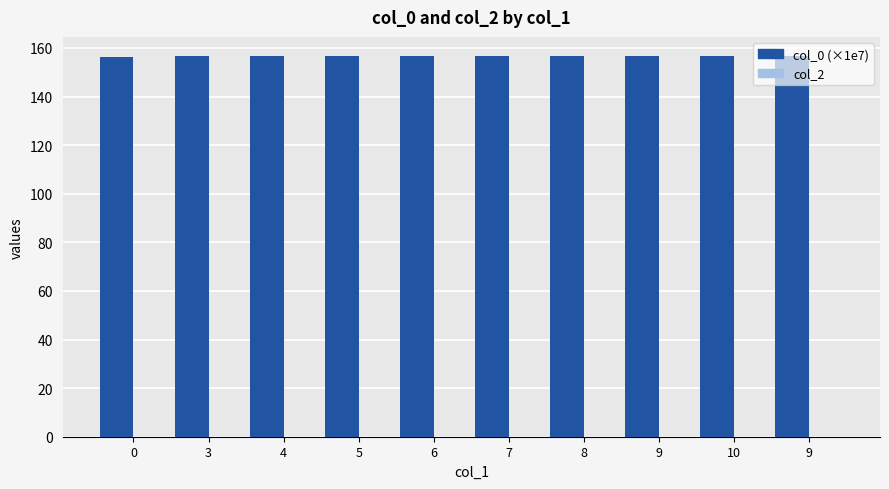

How many bars are there in total?

10